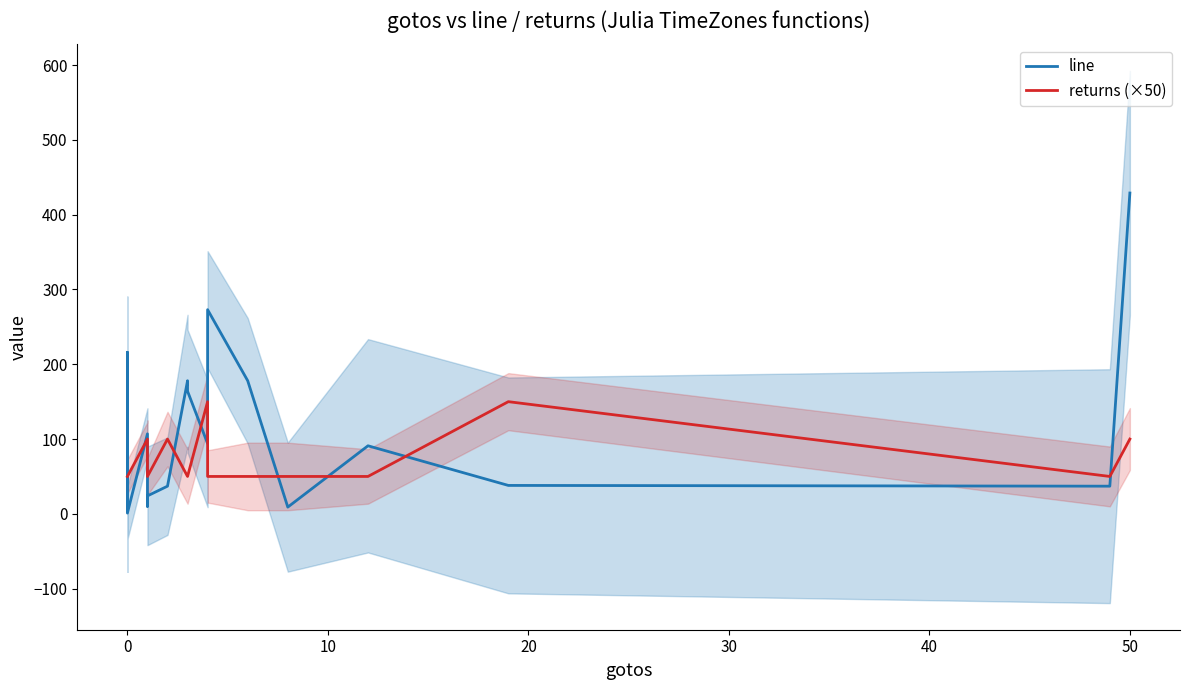

What is the average value of the line series?

82